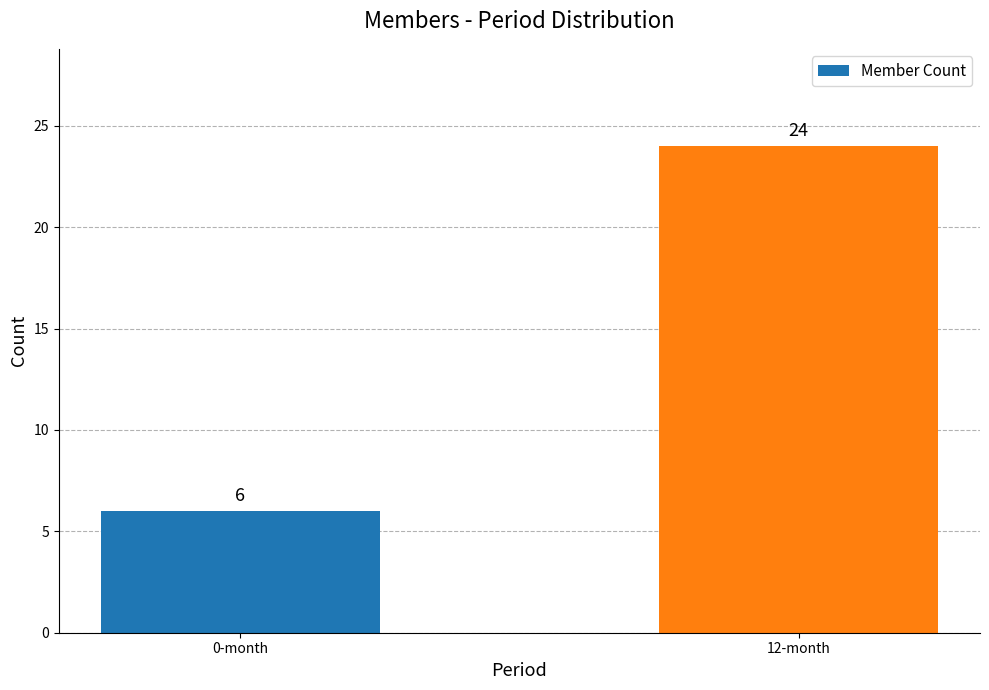

Reading left to right, what are all the values shown in this chart?

0-month=6	12-month=24